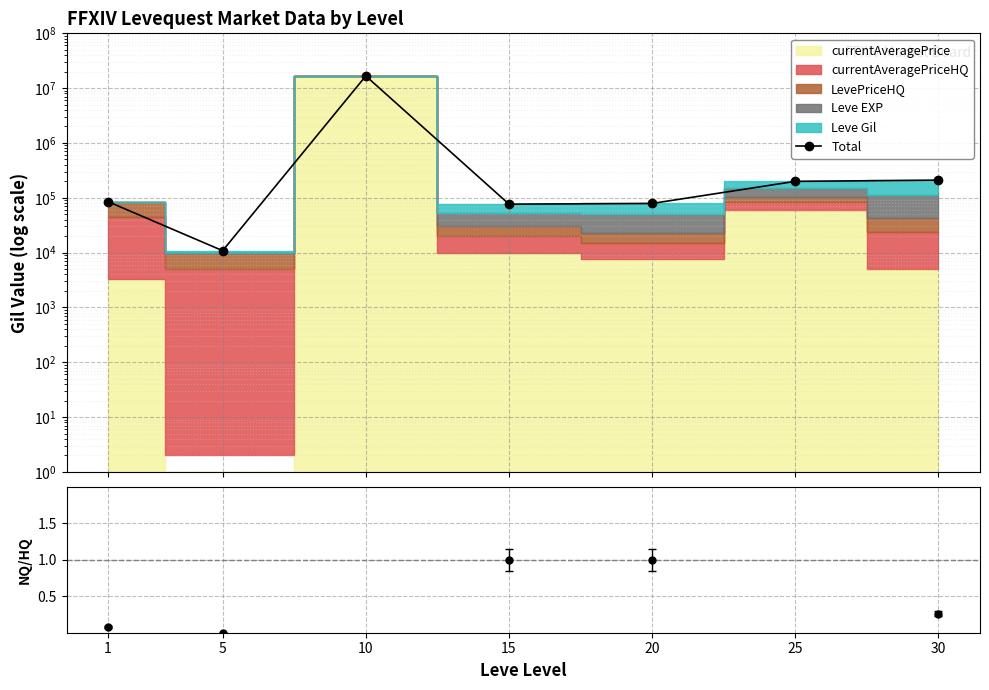

List the labels in order of value, largest first.

10, 30, 25, 1, 20, 15, 5